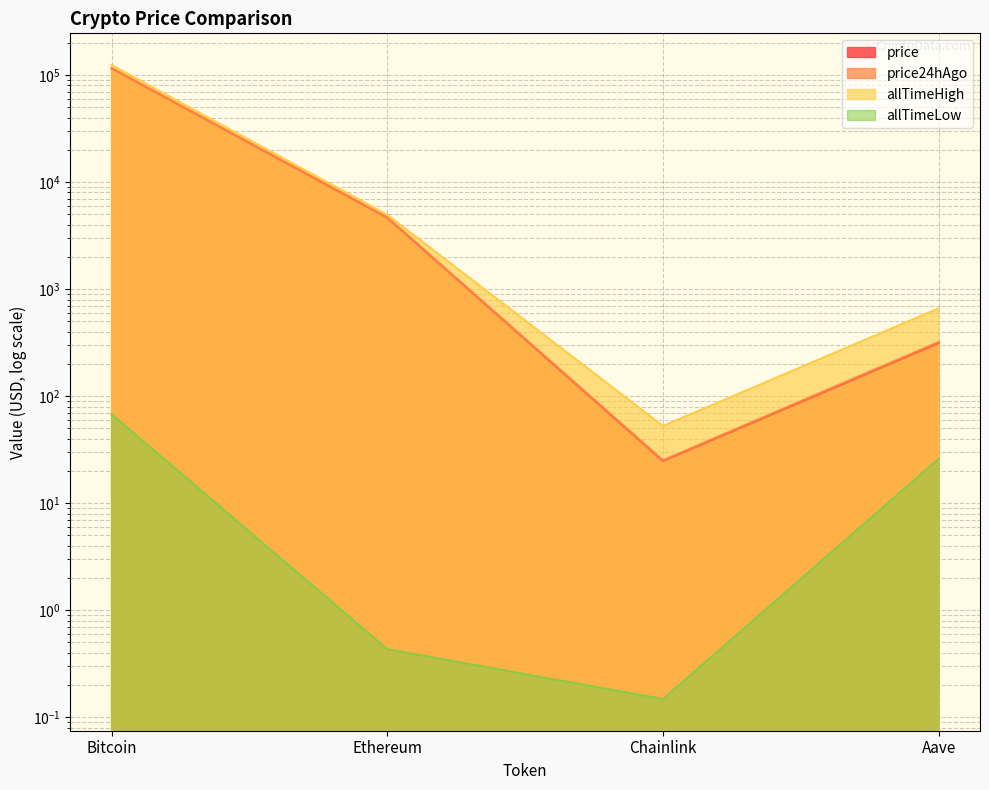

What is the difference between the second highest and minimum values in the price series?

4634.9